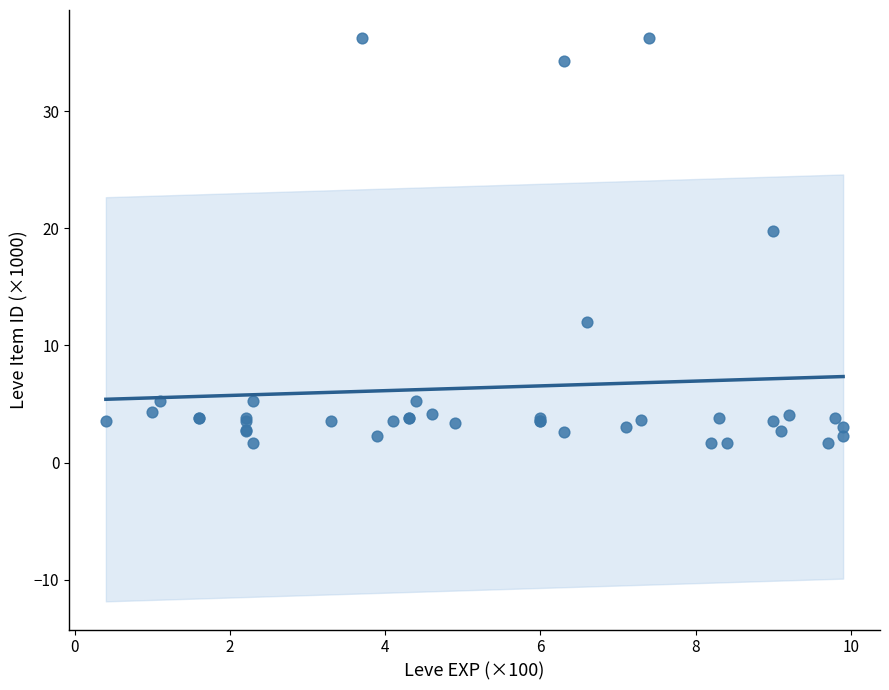

What Y value in the scatter plot is closest to 18?

19.7